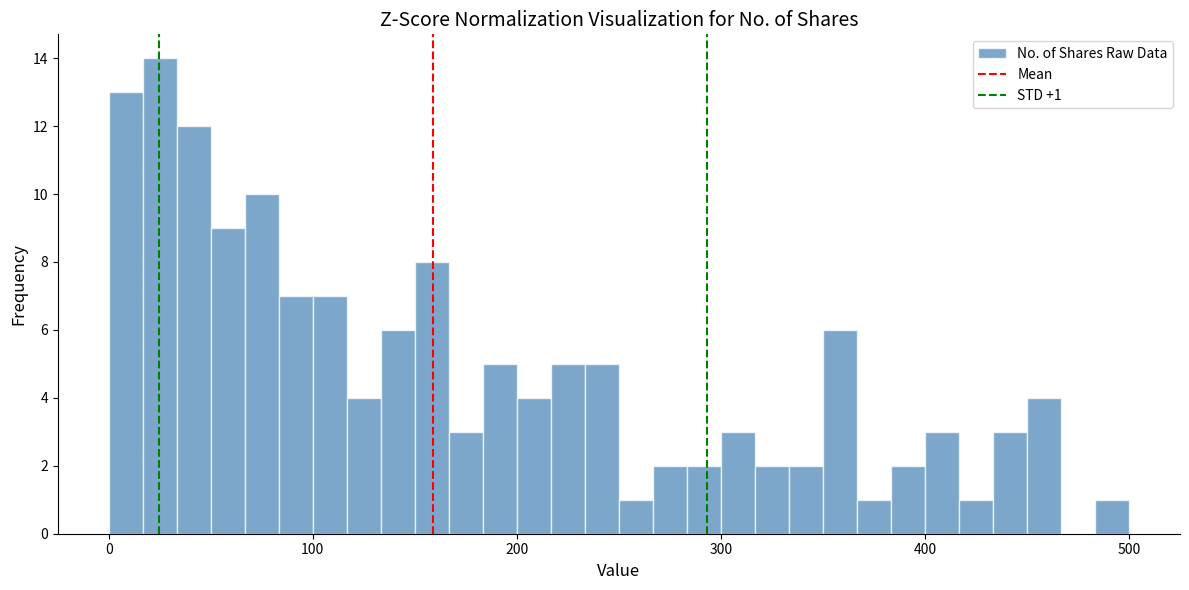

Around what value on the x-axis is the tallest bar? Give the approximate position of its centre, as read against the axis.

30